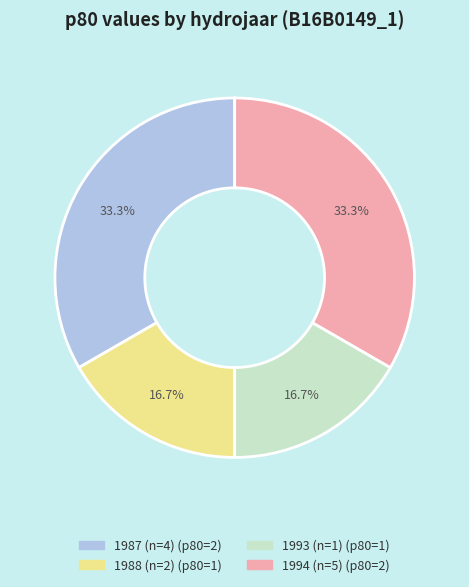

How many segments does this pie chart have?

4